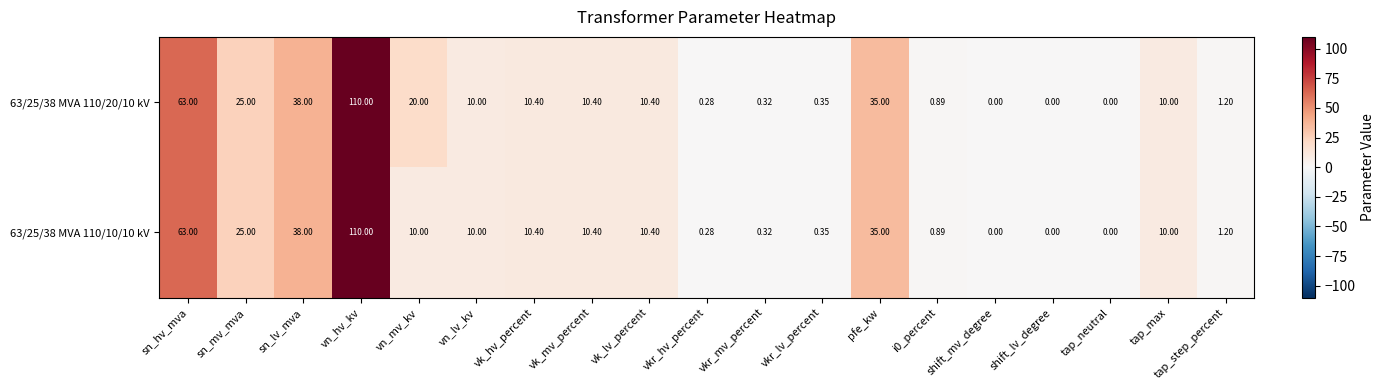

At which category is the sum across all series the highest?

vn_hv_kv